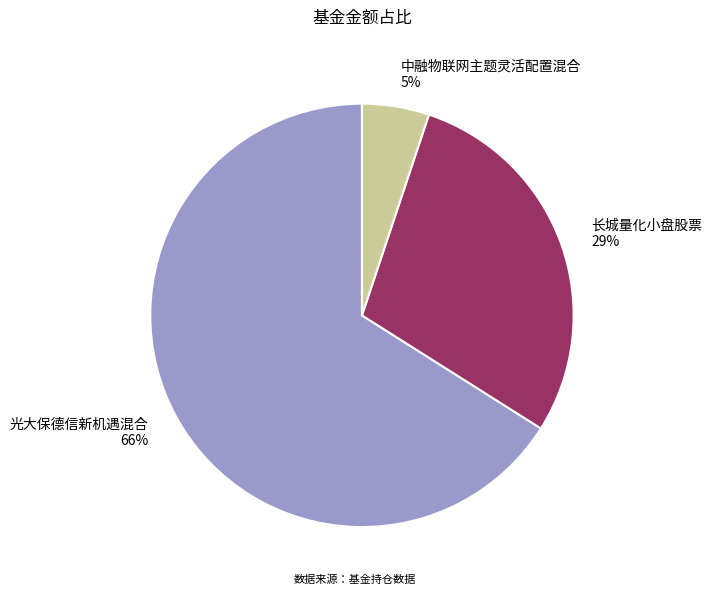

Is there any slice that represents more than half of the pie?

Yes